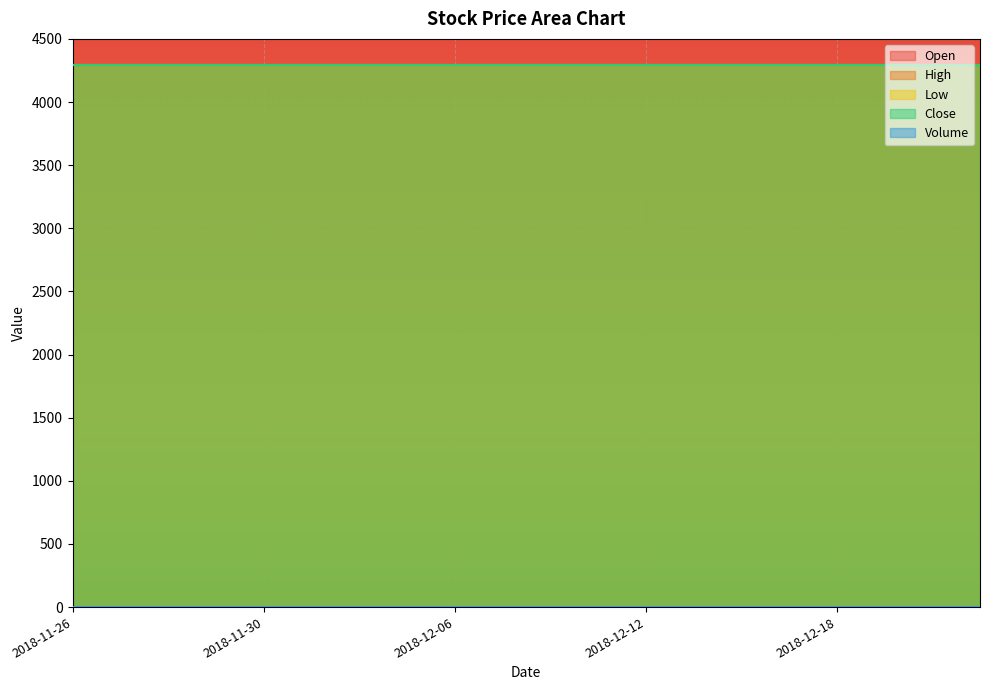

True or false: Close has more than 2 interior local peaks.

False